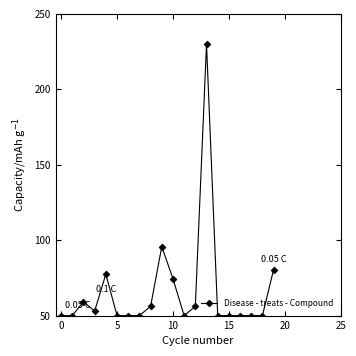

What is the difference between the maximum and minimum values?

180.0